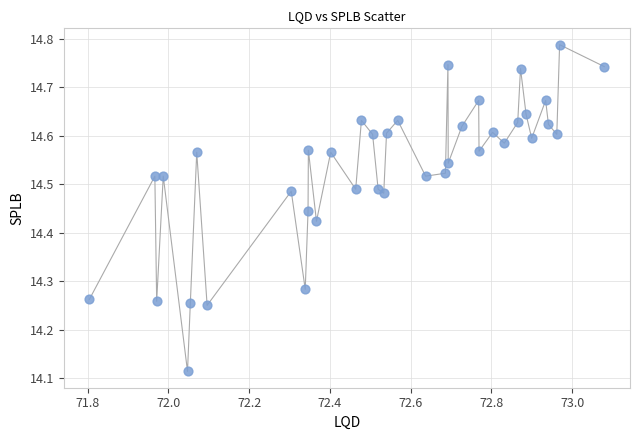

What is the range of Y values (max minus min)?

0.7